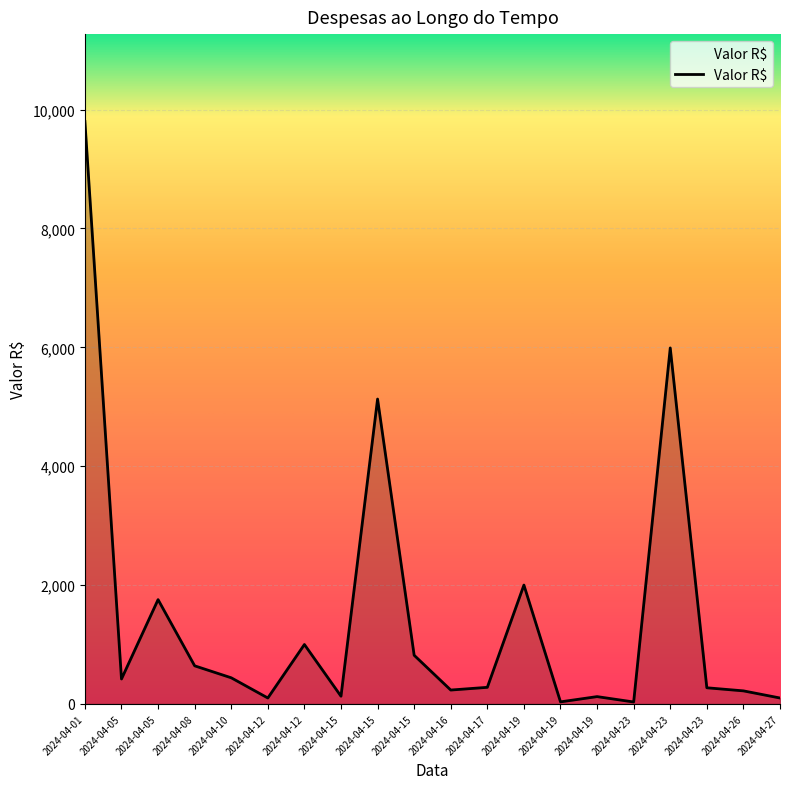

Between 2024-04-01 and 2024-04-17, which is larger?

2024-04-01